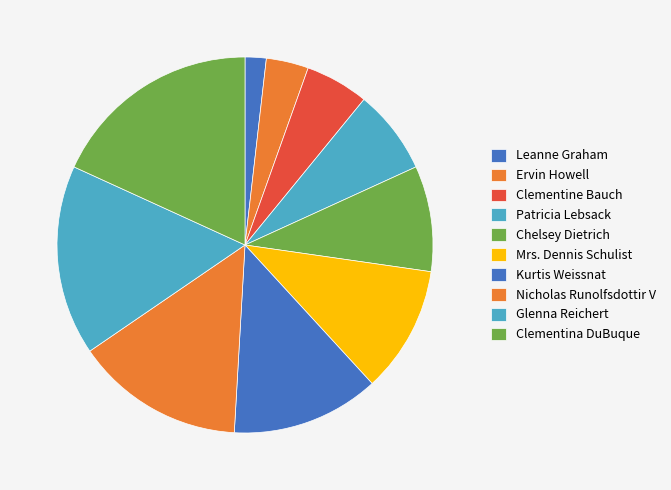

To the nearest percent, what is the difference between the largest and smallest slice percentages?

16%